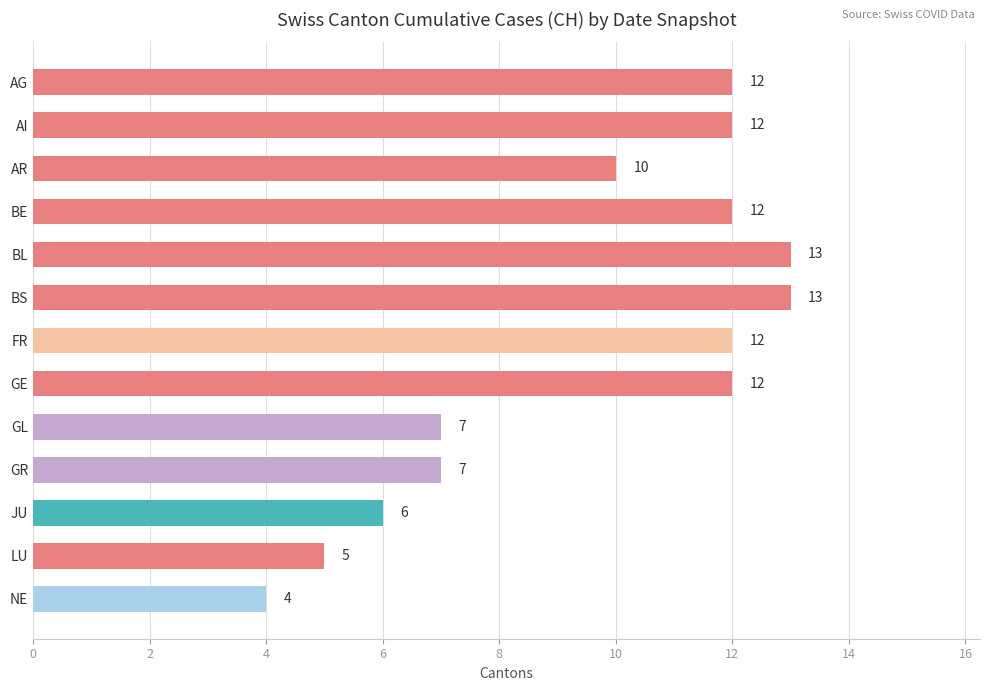

How many values are between 7 and 12?

8